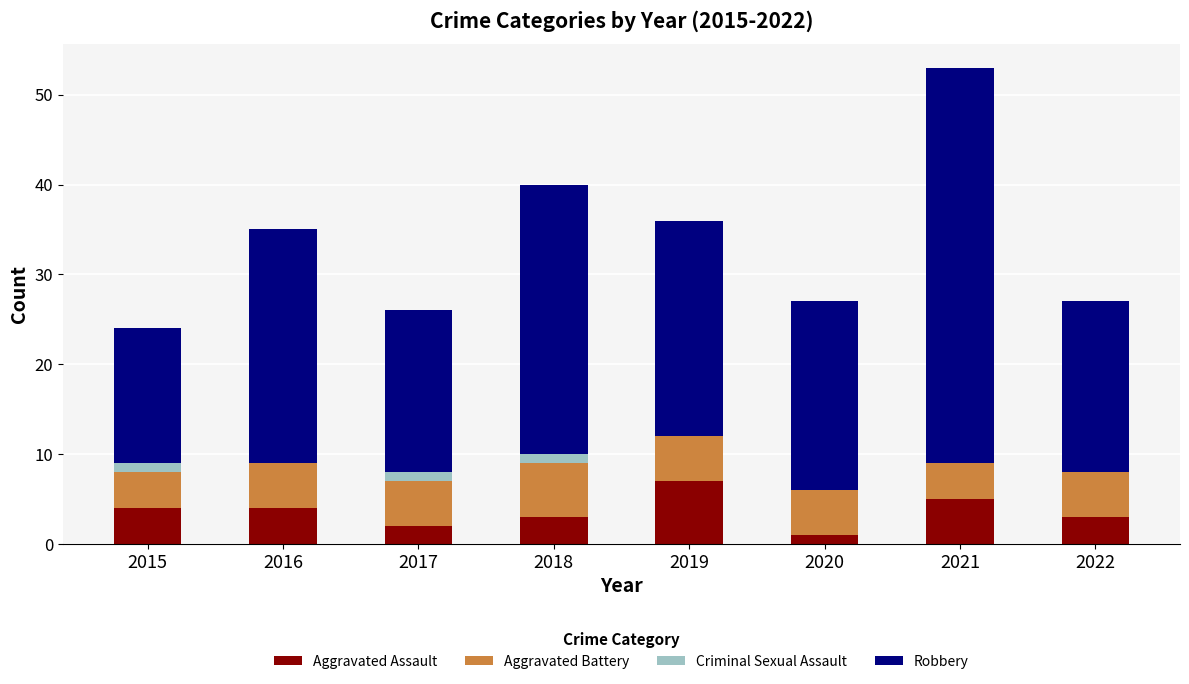

True or false: Aggravated Assault has a value of 1 at 2016.

False